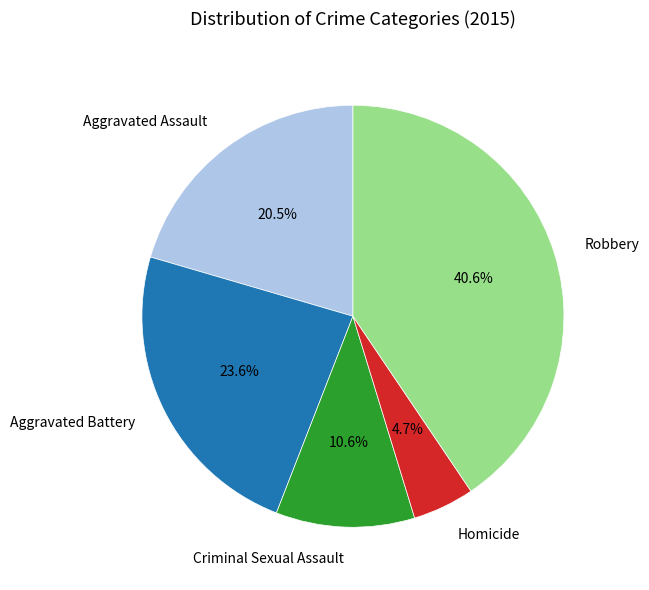

Count the number of slices in the pie.

5